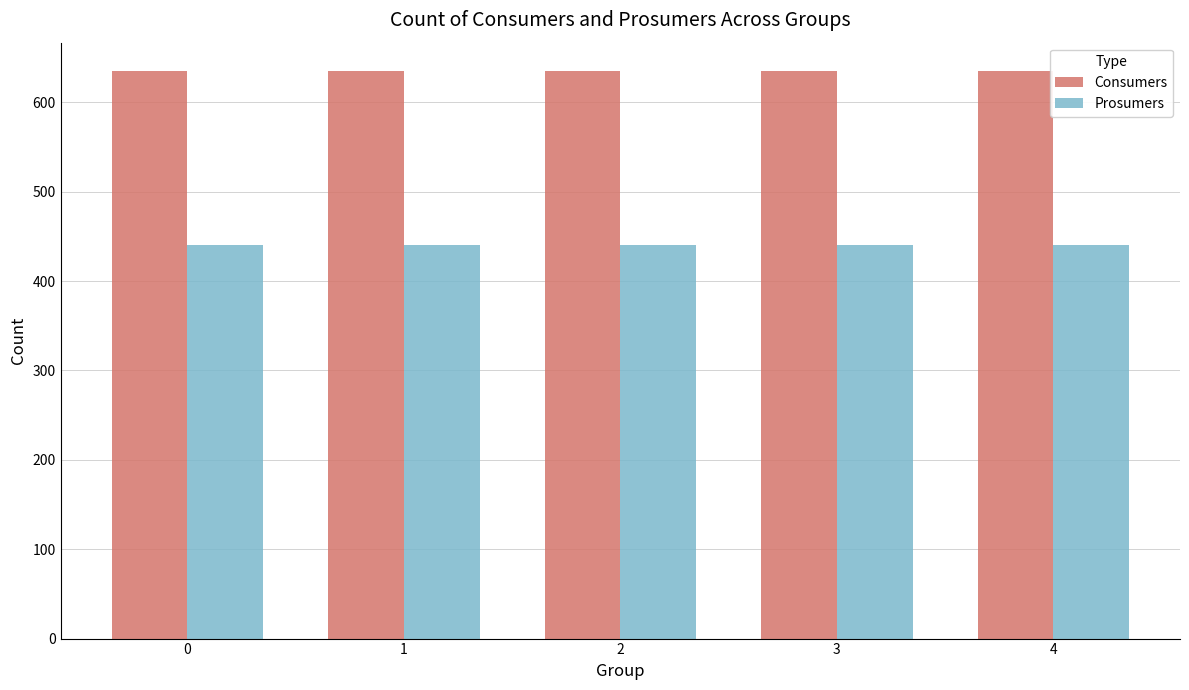

What is the sum of the Consumers values at 3 and 2?

1270